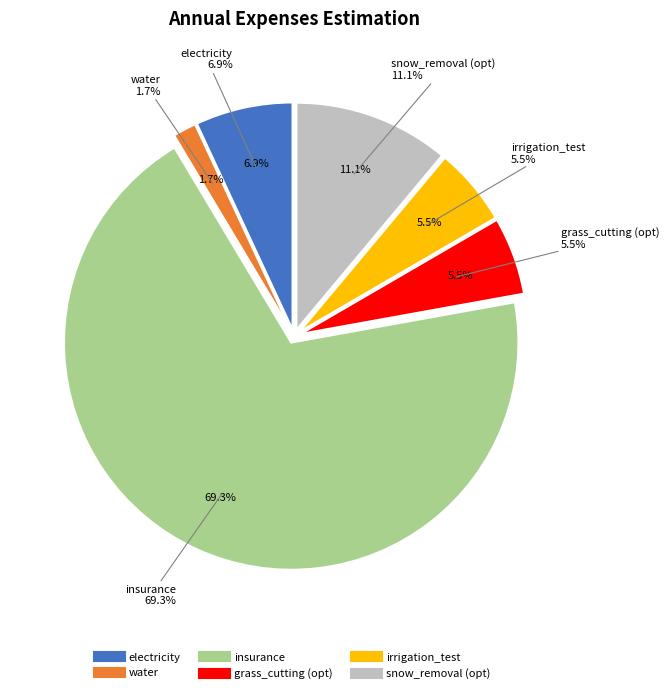

To the nearest percent, what is the combined percentage of insurance and electricity?

76%